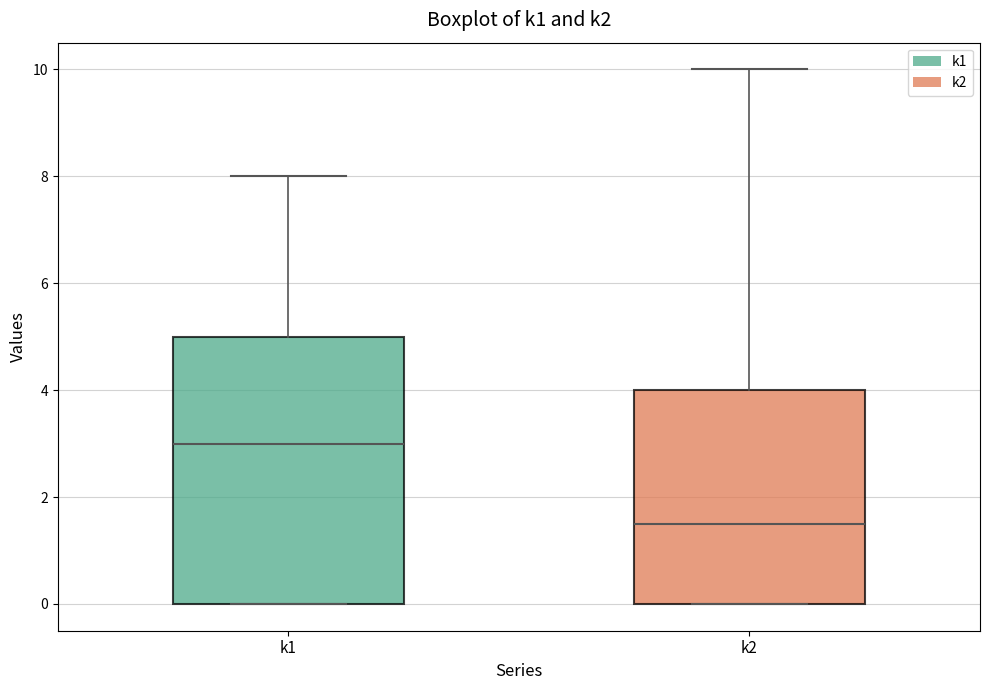

Reading left to right, read every box against the y-axis: the position of its median line, the range the box covers, and the ends of its whiskers. The values are not printed on the chart, so give them approximately, as read against the axis.

k1: median 3.0, box 0.0 to 5.0, whiskers 0.0 to 8.0
k2: median 1.6, box 0.0 to 4.0, whiskers 0.0 to 10.0